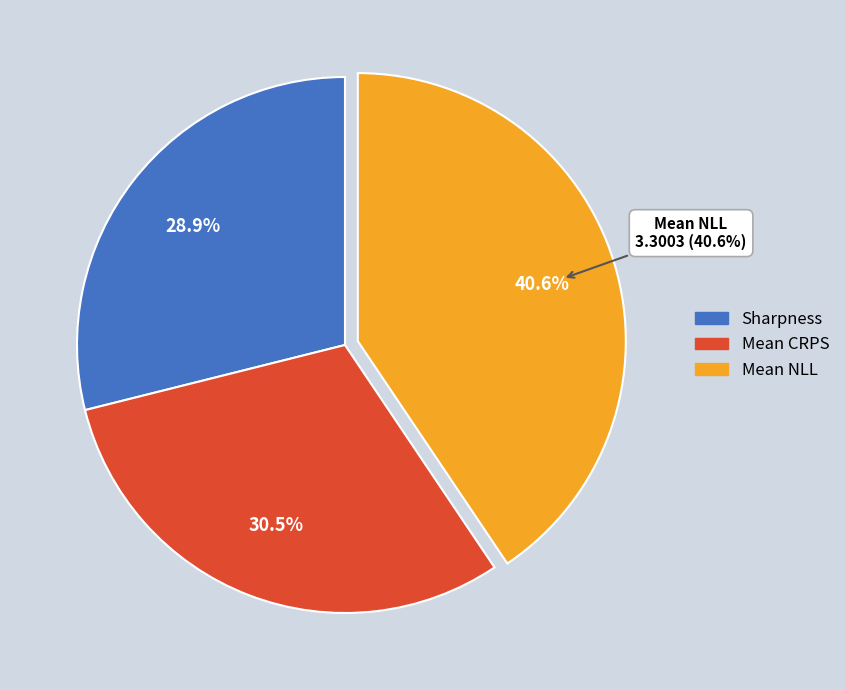

How many slices are in this pie chart?

3